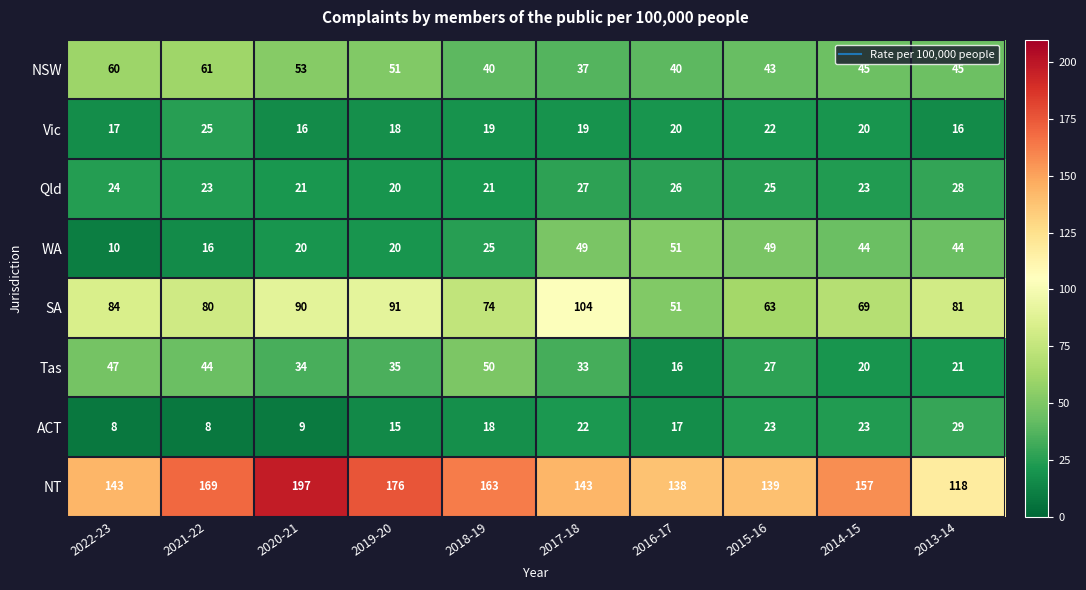

What value does the NSW series have at 2016-17?

40